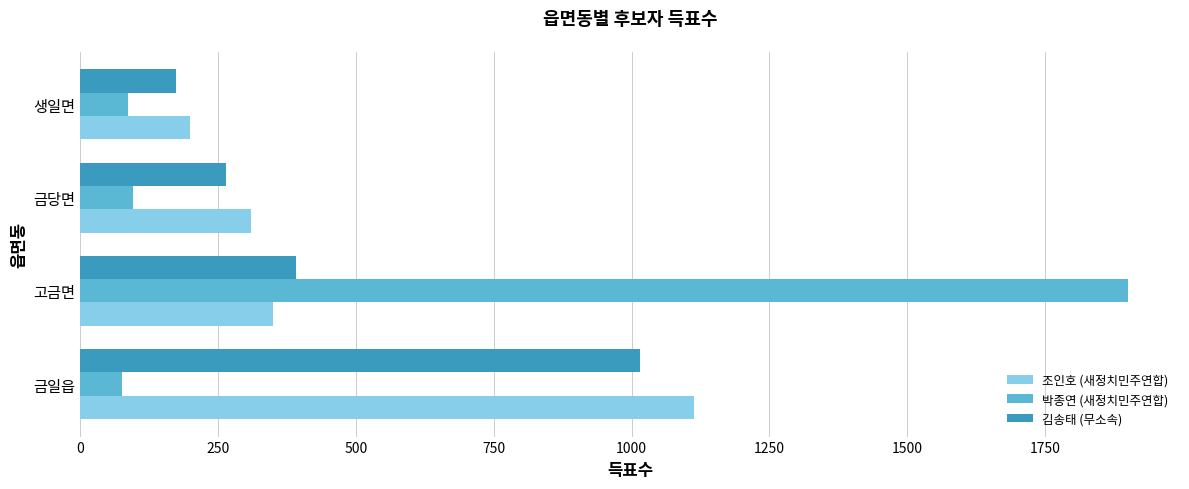

What is the total value across all series at 금당면?

670